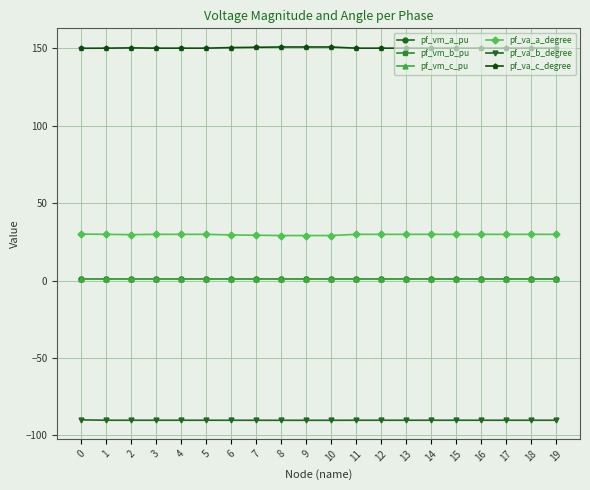

The value of pf_va_b_degree at 16 is -37.9. True or false?

False